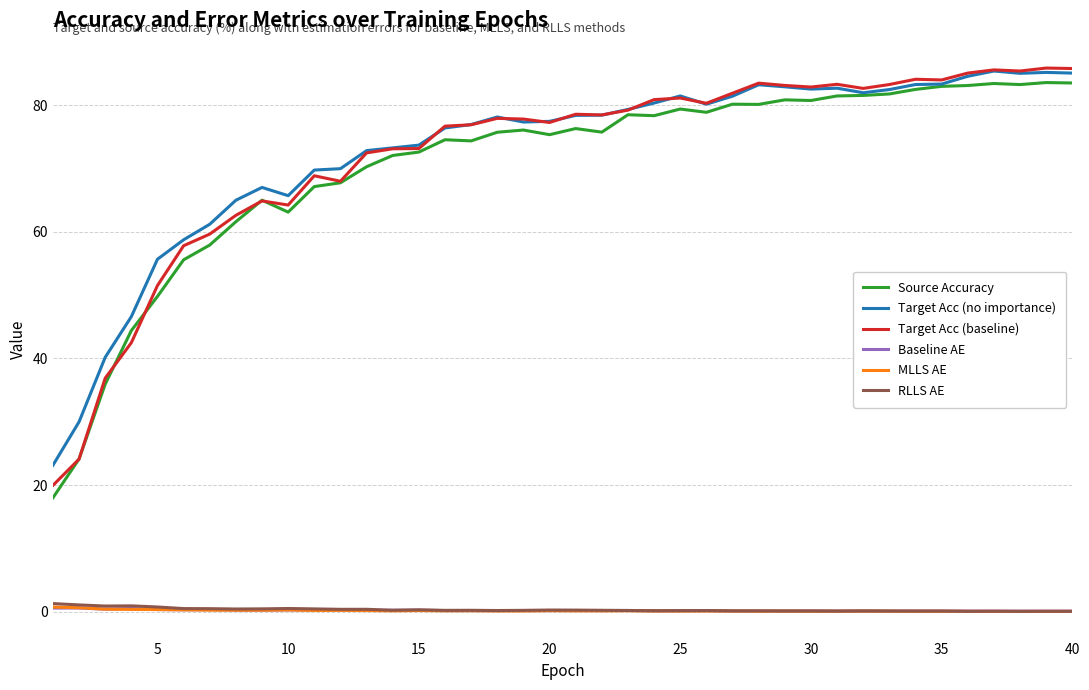

True or false: MLLS AE has more than 0 interior local peaks.

True